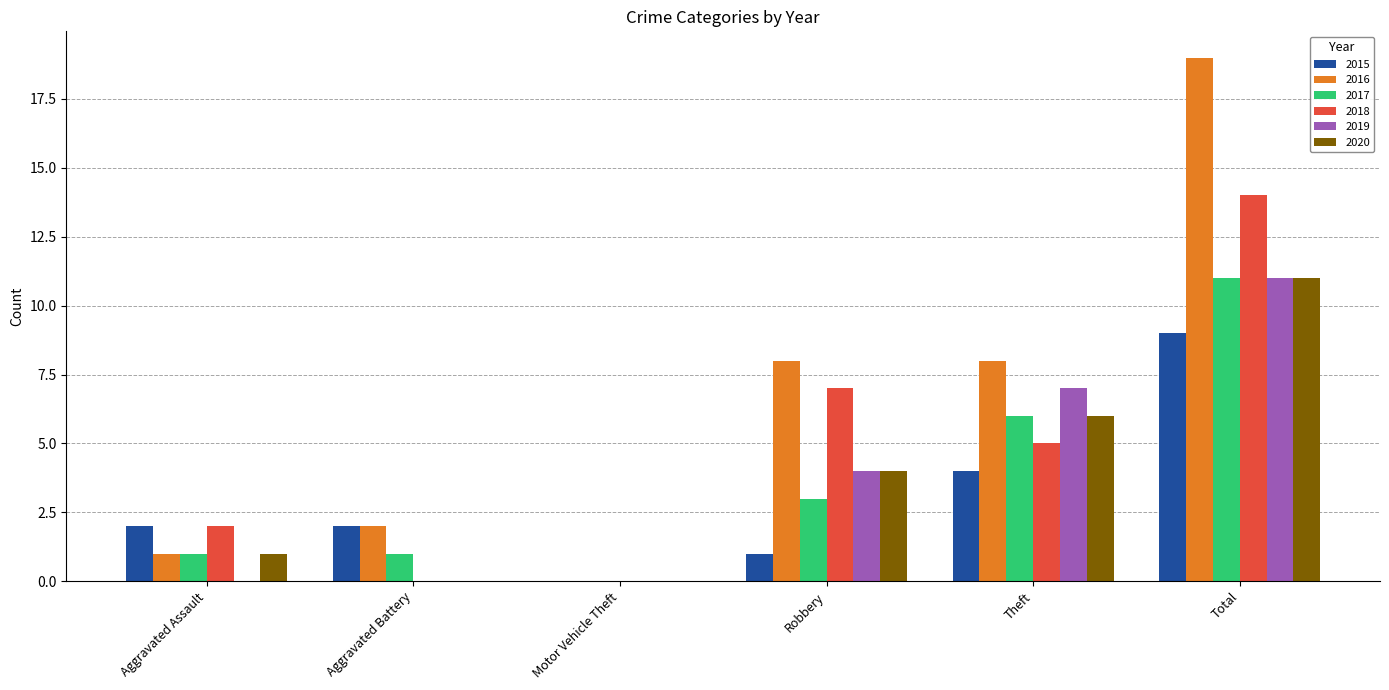

How many distinct data groups are displayed?

6